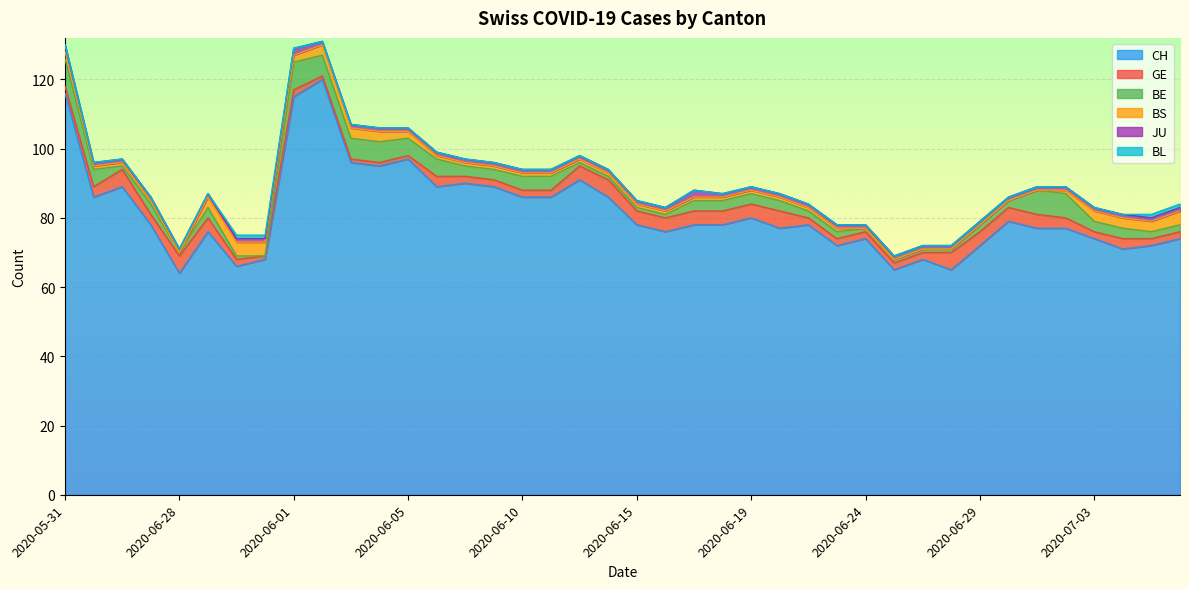

Reading right to left, extract all data points from this chart.

CH: 2020-07-07=74	2020-07-06=72	2020-07-04=71	2020-07-03=74	2020-07-02=77	2020-07-01=77	2020-06-30=79	2020-06-29=72	2020-06-27=65	2020-06-26=68	2020-06-25=65	2020-06-24=74	2020-06-23=72	2020-06-22=78	2020-06-20=77	2020-06-19=80	2020-06-18=78	2020-06-17=78	2020-06-16=76	2020-06-15=78	2020-06-13=86	2020-06-12=91	2020-06-11=86	2020-06-10=86	2020-06-09=89	2020-06-08=90	2020-06-06=89	2020-06-05=97	2020-06-04=95	2020-06-03=96	2020-06-02=120	2020-06-01=115	2020-07-09=68	2020-07-08=66	2020-07-05=76	2020-06-28=64	2020-06-21=78	2020-06-14=89	2020-06-07=86	2020-05-31=116
GE: 2020-07-07=2	2020-07-06=2	2020-07-04=3	2020-07-03=2	2020-07-02=3	2020-07-01=4	2020-06-30=4	2020-06-29=4	2020-06-27=5	2020-06-26=2	2020-06-25=2	2020-06-24=2	2020-06-23=2	2020-06-22=2	2020-06-20=5	2020-06-19=4	2020-06-18=4	2020-06-17=4	2020-06-16=4	2020-06-15=4	2020-06-13=5	2020-06-12=4	2020-06-11=2	2020-06-10=2	2020-06-09=2	2020-06-08=2	2020-06-06=3	2020-06-05=1	2020-06-04=1	2020-06-03=1	2020-06-02=1	2020-06-01=2	2020-07-09=1	2020-07-08=2	2020-07-05=4	2020-06-28=5	2020-06-21=3	2020-06-14=5	2020-06-07=3	2020-05-31=2
BE: 2020-07-07=2	2020-07-06=2	2020-07-04=3	2020-07-03=3	2020-07-02=7	2020-07-01=7	2020-06-30=2	2020-06-29=2	2020-06-27=1	2020-06-26=1	2020-06-25=1	2020-06-24=1	2020-06-23=2	2020-06-22=2	2020-06-20=3	2020-06-19=3	2020-06-18=3	2020-06-17=3	2020-06-16=1	2020-06-15=1	2020-06-13=1	2020-06-12=1	2020-06-11=4	2020-06-10=4	2020-06-09=3	2020-06-08=3	2020-06-06=5	2020-06-05=5	2020-06-04=6	2020-06-03=6	2020-06-02=6	2020-06-01=8	2020-07-09=0	2020-07-08=1	2020-07-05=3	2020-06-28=1	2020-06-21=3	2020-06-14=1	2020-06-07=5	2020-05-31=8
BS: 2020-07-07=4	2020-07-06=3	2020-07-04=3	2020-07-03=3	2020-07-02=1	2020-07-01=0	2020-06-30=0	2020-06-29=0	2020-06-27=0	2020-06-26=0	2020-06-25=0	2020-06-24=0	2020-06-23=1	2020-06-22=1	2020-06-20=1	2020-06-19=1	2020-06-18=1	2020-06-17=1	2020-06-16=1	2020-06-15=1	2020-06-13=1	2020-06-12=1	2020-06-11=1	2020-06-10=1	2020-06-09=1	2020-06-08=1	2020-06-06=1	2020-06-05=2	2020-06-04=3	2020-06-03=3	2020-06-02=3	2020-06-01=2	2020-07-09=4	2020-07-08=4	2020-07-05=3	2020-06-28=0	2020-06-21=1	2020-06-14=1	2020-06-07=1	2020-05-31=2
JU: 2020-07-07=1	2020-07-06=1	2020-07-04=1	2020-07-03=1	2020-07-02=1	2020-07-01=1	2020-06-30=1	2020-06-29=1	2020-06-27=1	2020-06-26=1	2020-06-25=1	2020-06-24=1	2020-06-23=1	2020-06-22=1	2020-06-20=1	2020-06-19=1	2020-06-18=1	2020-06-17=2	2020-06-16=1	2020-06-15=1	2020-06-13=1	2020-06-12=1	2020-06-11=1	2020-06-10=1	2020-06-09=1	2020-06-08=1	2020-06-06=1	2020-06-05=1	2020-06-04=1	2020-06-03=1	2020-06-02=1	2020-06-01=2	2020-07-09=1	2020-07-08=1	2020-07-05=1	2020-06-28=1	2020-06-21=1	2020-06-14=1	2020-06-07=1	2020-05-31=2
BL: 2020-07-07=1	2020-07-06=1	2020-07-04=0	2020-07-03=0	2020-07-02=0	2020-07-01=0	2020-06-30=0	2020-06-29=0	2020-06-27=0	2020-06-26=0	2020-06-25=0	2020-06-24=0	2020-06-23=0	2020-06-22=0	2020-06-20=0	2020-06-19=0	2020-06-18=0	2020-06-17=0	2020-06-16=0	2020-06-15=0	2020-06-13=0	2020-06-12=0	2020-06-11=0	2020-06-10=0	2020-06-09=0	2020-06-08=0	2020-06-06=0	2020-06-05=0	2020-06-04=0	2020-06-03=0	2020-06-02=0	2020-06-01=0	2020-07-09=1	2020-07-08=1	2020-07-05=0	2020-06-28=0	2020-06-21=0	2020-06-14=0	2020-06-07=0	2020-05-31=0